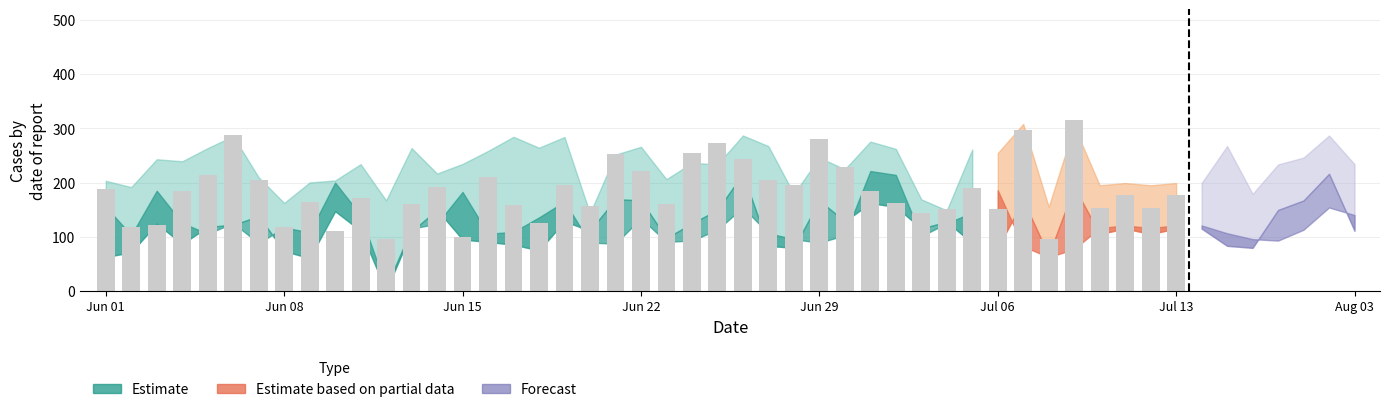

What is the difference between the maximum and minimum values?

191.3